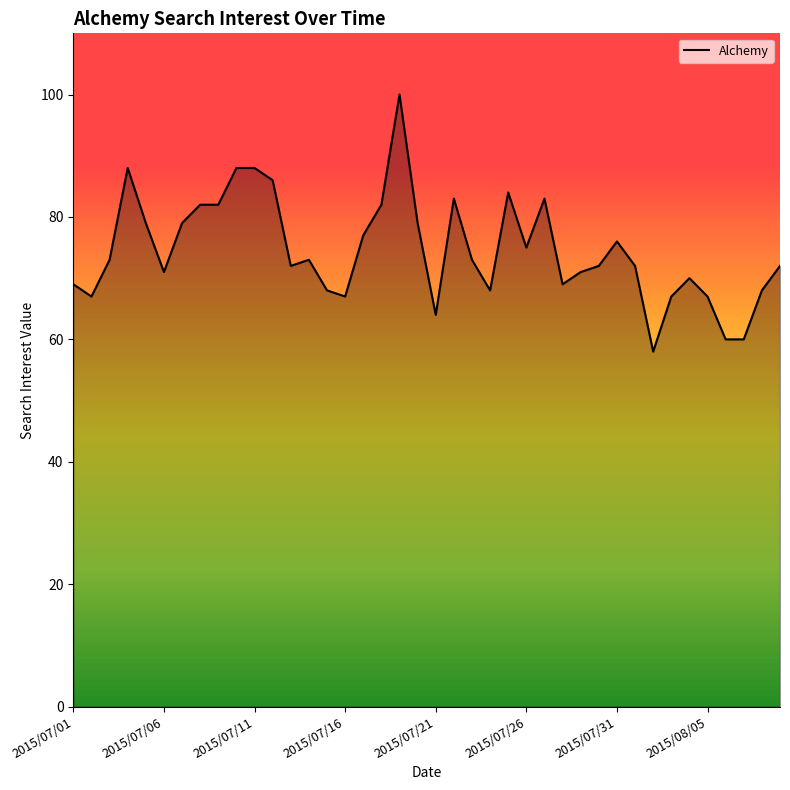

What is the greatest value displayed?

100